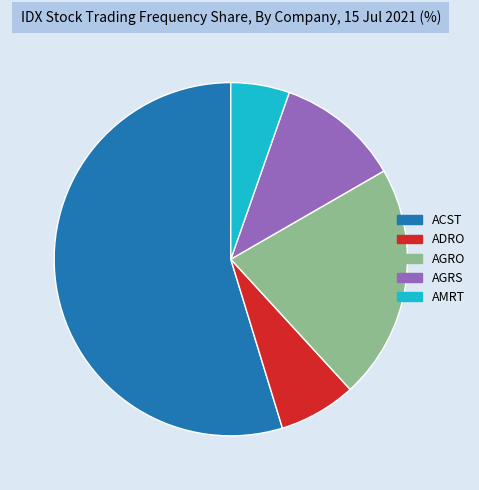

Does any single category account for the majority?

Yes